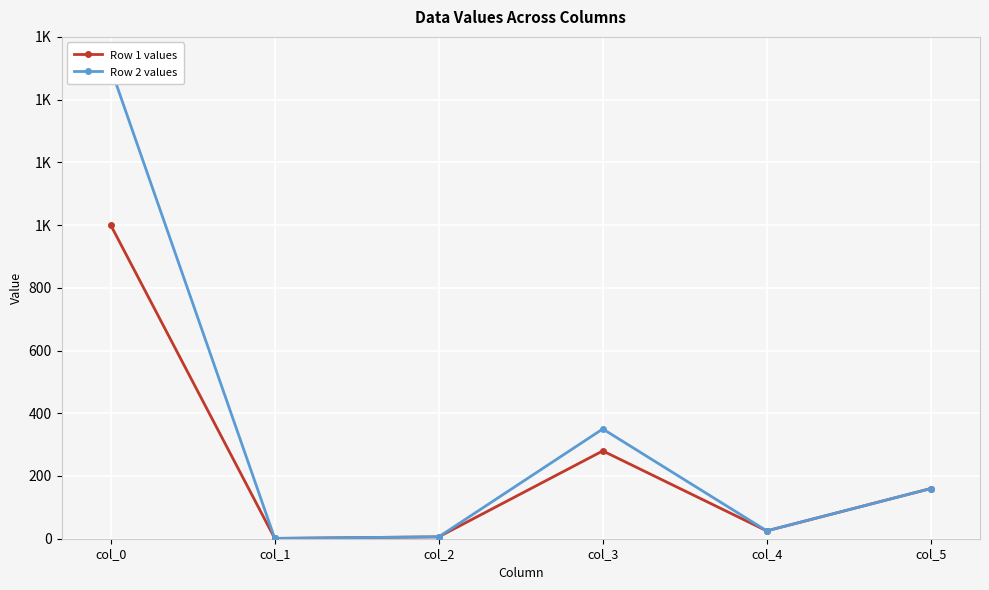

What is the difference between the maximum and minimum values in the Row 2 values series?

1499